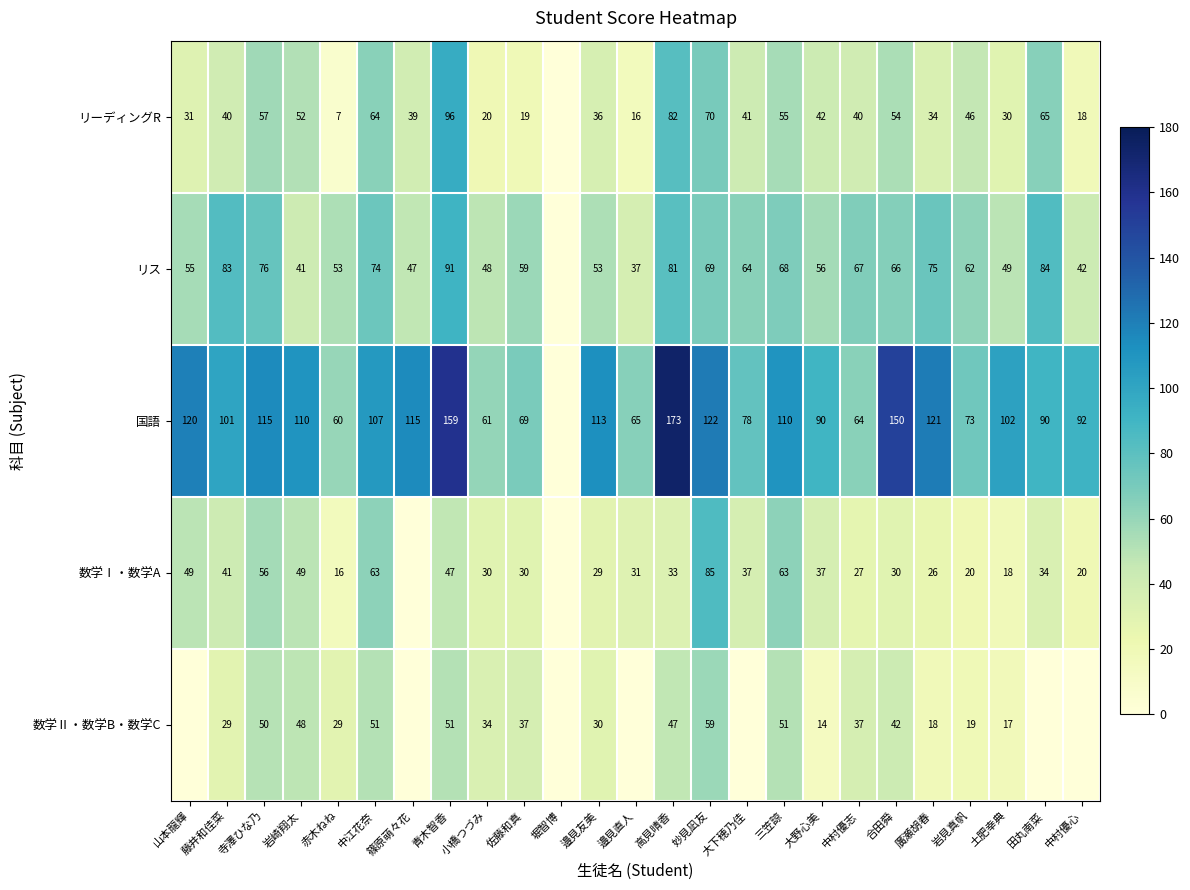

Which category has the lowest value across all series?

堀智博